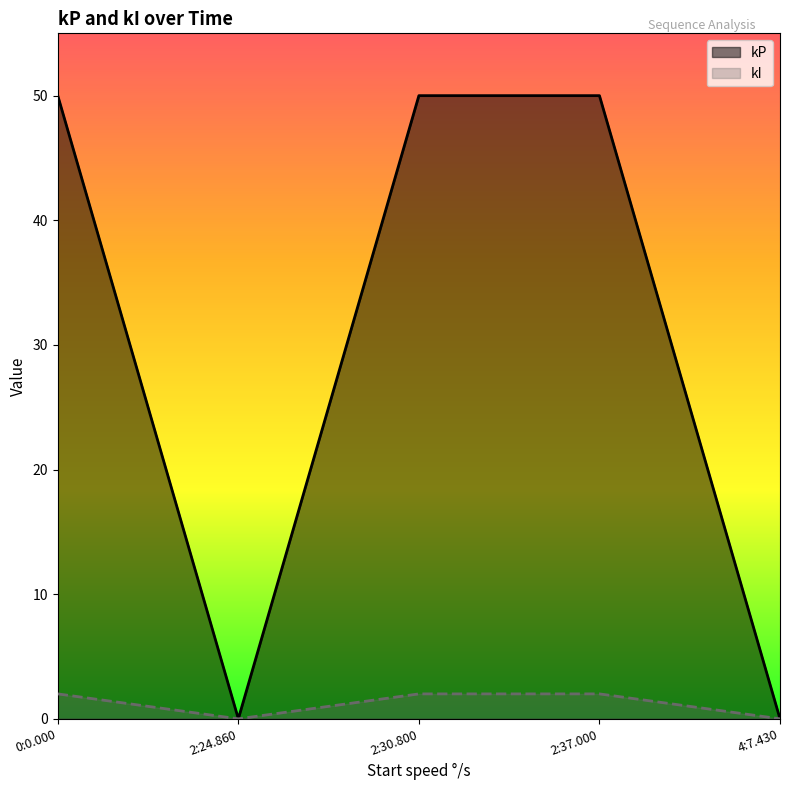

Is it true that kI equals 2 at 0:0.000?

True